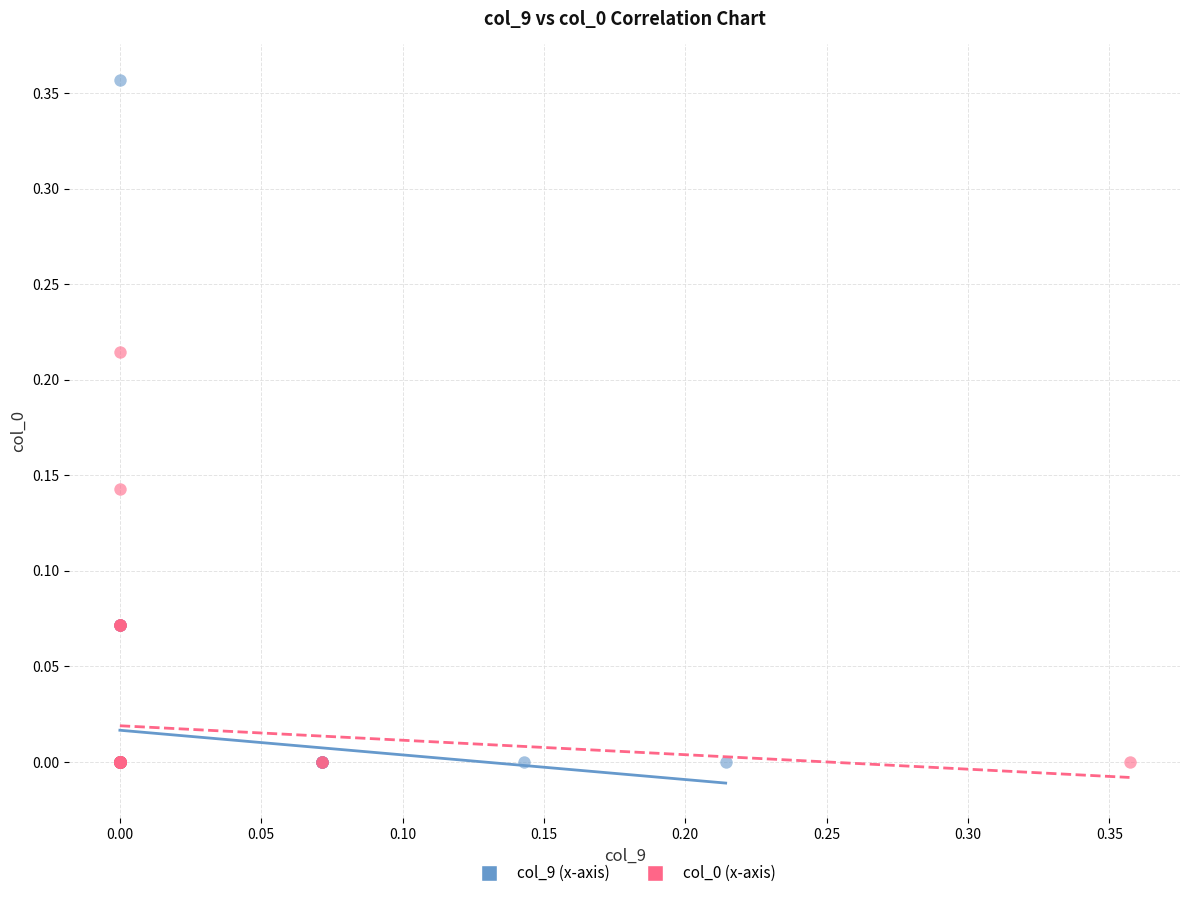

Which series contains the highest Y value?

col_9 (x-axis)